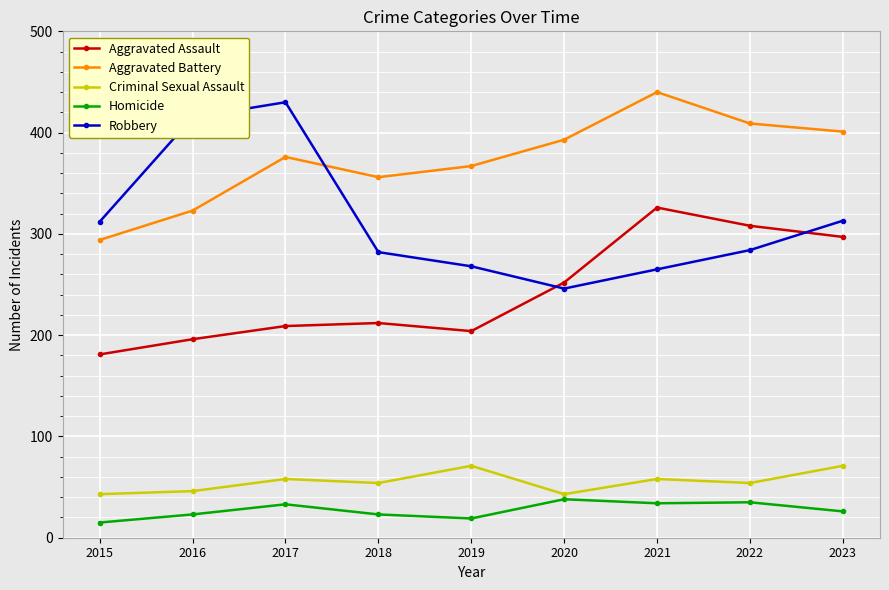

What is the sum of all Aggravated Battery values?

3359